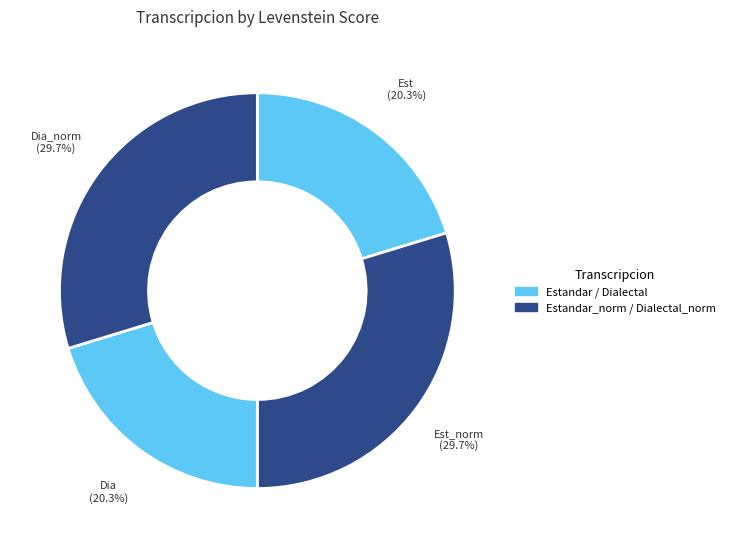

Which slice is the smallest?

Estandar